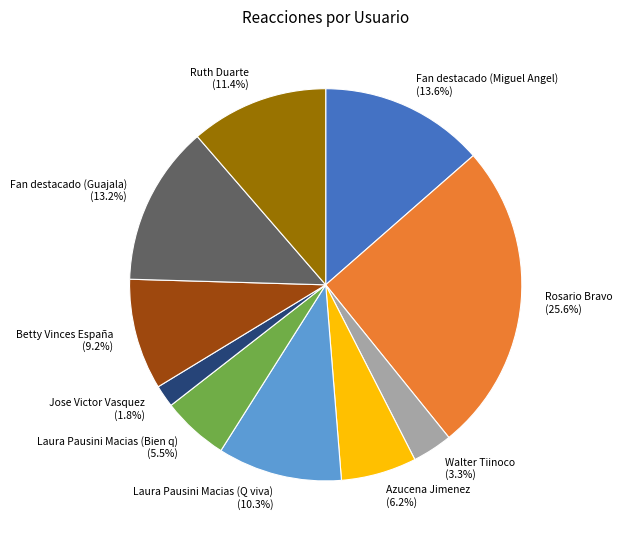

What is the smallest slice in the pie chart?

Jose Victor Vasquez